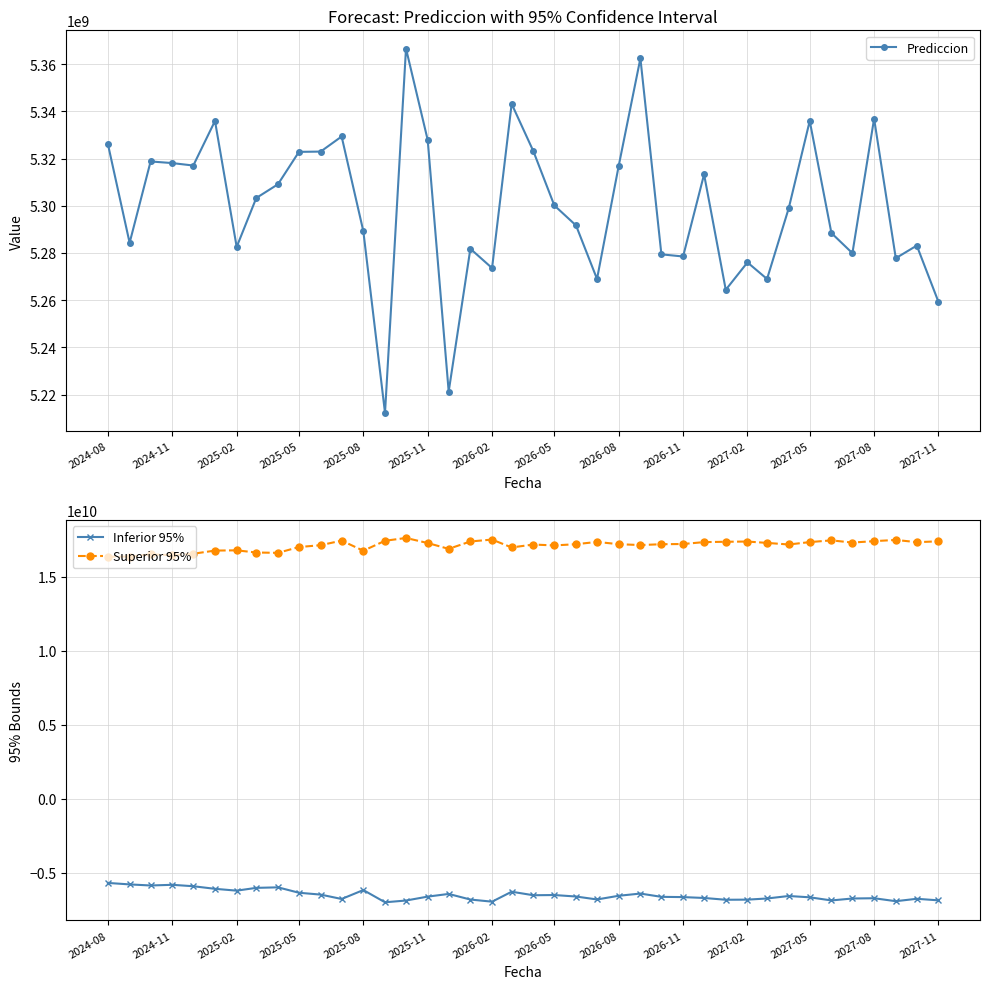

Does the chart display data point markers on the line(s)?

Yes